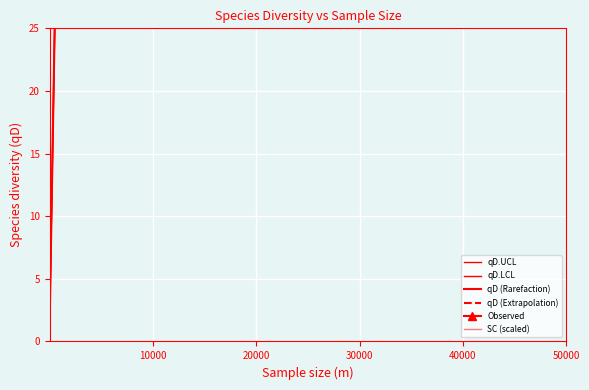

The value of Nino_SC at 40000 is 72.6. True or false?

False